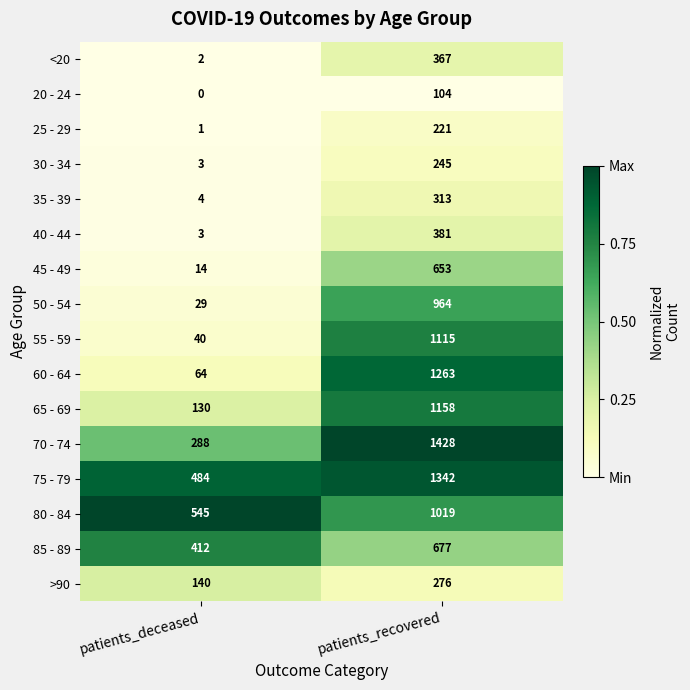

Which series has the largest total across all categories?

75 - 79